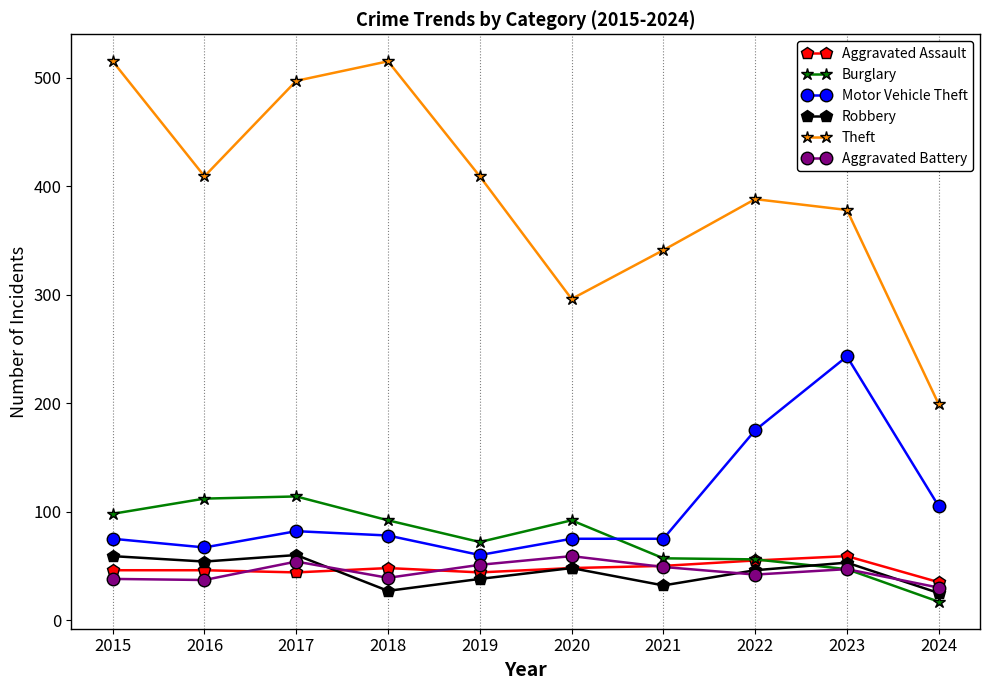

At which category does Aggravated Battery reach its first local peak?

2017